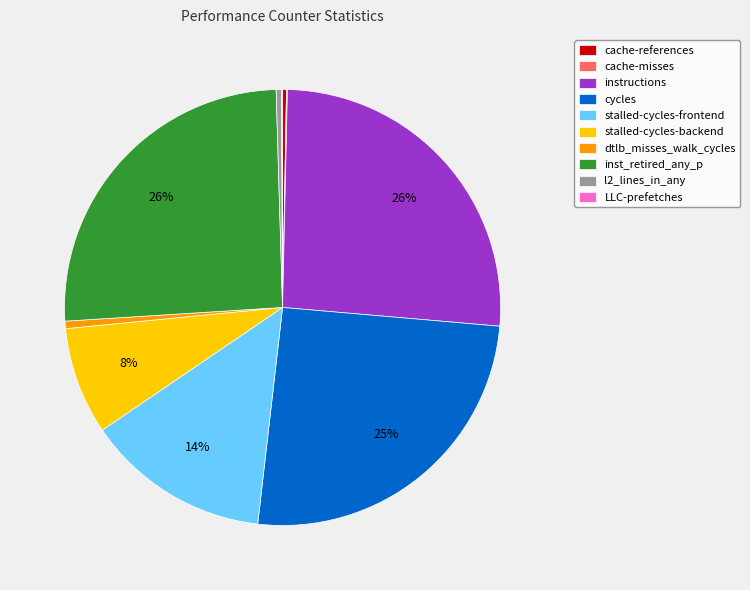

Is stalled-cycles-backend the majority of the pie?

No